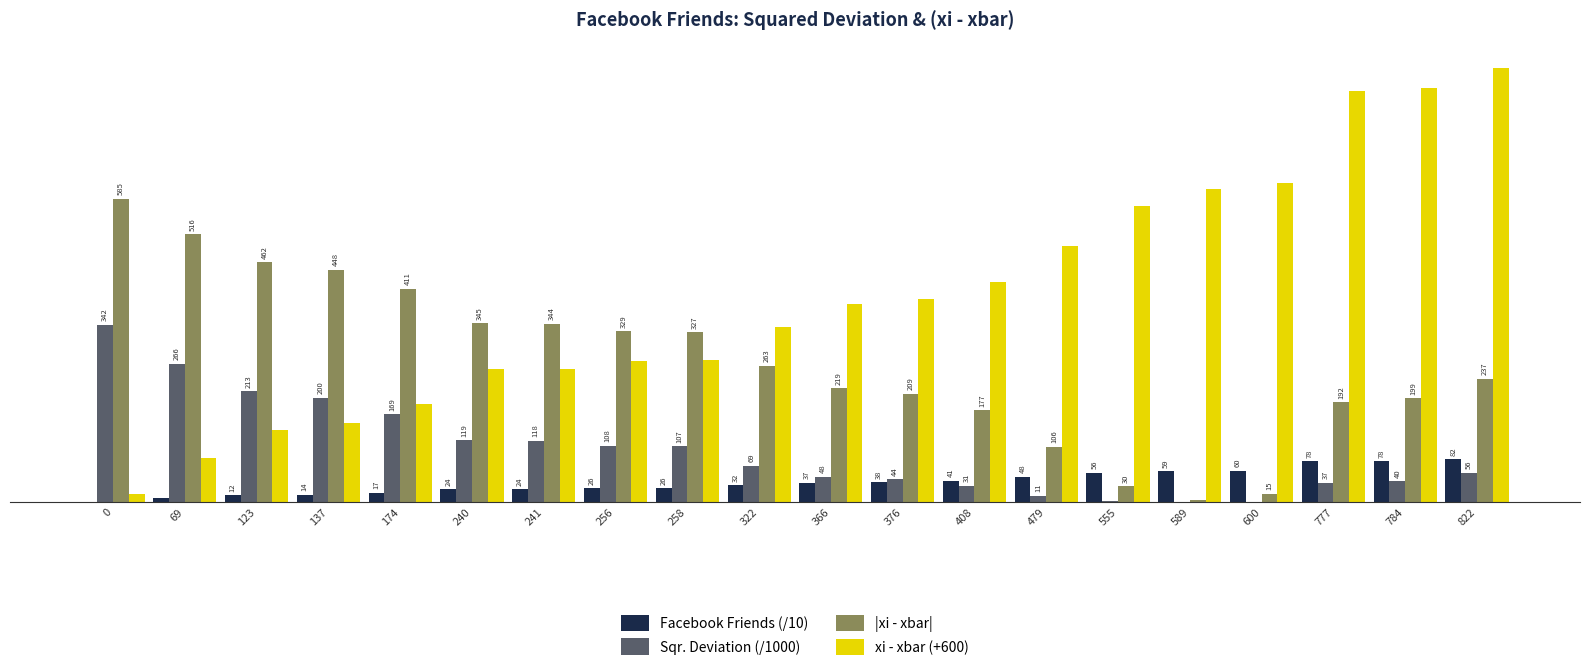

Does the chart contain stacked bars?

No